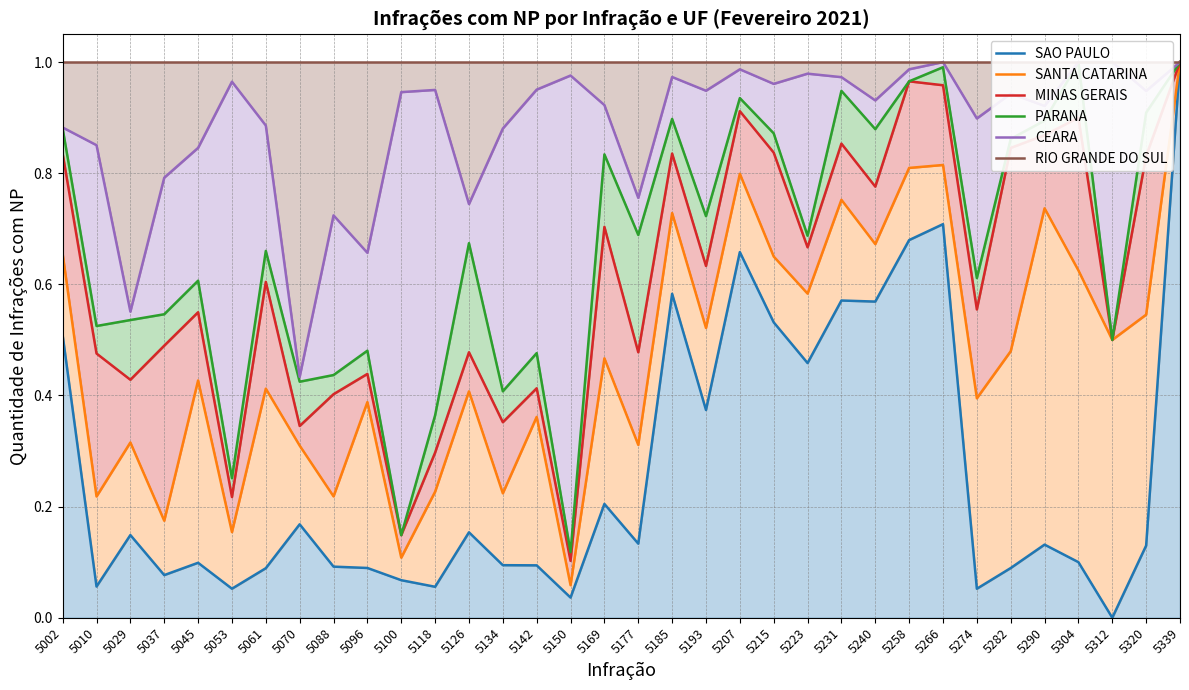

Reading left to right, list all the values displayed in this chart.

SAO PAULO: 0.5	0.1	0.1	0.1	0.1	0.1	0.1	0.2	0.1	0.1	0.1	0.1	0.2	0.1	0.1	0.0	0.2	0.1	0.6	0.4	0.7	0.5	0.5	0.6	0.6	0.7	0.7	0.1	0.1	0.1	0.1	0.0	0.1	1.0
SANTA CATARINA: 0.7	0.2	0.3	0.2	0.4	0.2	0.4	0.3	0.2	0.4	0.1	0.2	0.4	0.2	0.4	0.1	0.5	0.3	0.7	0.5	0.8	0.7	0.6	0.8	0.7	0.8	0.8	0.4	0.5	0.7	0.6	0.5	0.5	1.0
MINAS GERAIS: 0.8	0.5	0.4	0.5	0.5	0.2	0.6	0.3	0.4	0.4	0.1	0.3	0.5	0.4	0.4	0.1	0.7	0.5	0.8	0.6	0.9	0.8	0.7	0.9	0.8	1.0	1.0	0.6	0.8	0.9	0.9	0.5	0.8	1.0
PARANA: 0.9	0.5	0.5	0.5	0.6	0.3	0.7	0.4	0.4	0.5	0.1	0.4	0.7	0.4	0.5	0.1	0.8	0.7	0.9	0.7	0.9	0.9	0.7	0.9	0.9	1.0	1.0	0.6	0.9	0.9	1.0	0.5	0.9	1.0
CEARA: 0.9	0.9	0.6	0.8	0.8	1.0	0.9	0.4	0.7	0.7	0.9	0.9	0.7	0.9	1.0	1.0	0.9	0.8	1.0	0.9	1.0	1.0	1.0	1.0	0.9	1.0	1.0	0.9	0.9	0.9	1.0	1.0	0.9	1.0
RIO GRANDE DO SUL: 1.0	1.0	1.0	1.0	1.0	1.0	1.0	1.0	1.0	1.0	1.0	1.0	1.0	1.0	1.0	1.0	1.0	1.0	1.0	1.0	1.0	1.0	1.0	1.0	1.0	1.0	1.0	1.0	1.0	1.0	1.0	1.0	1.0	1.0